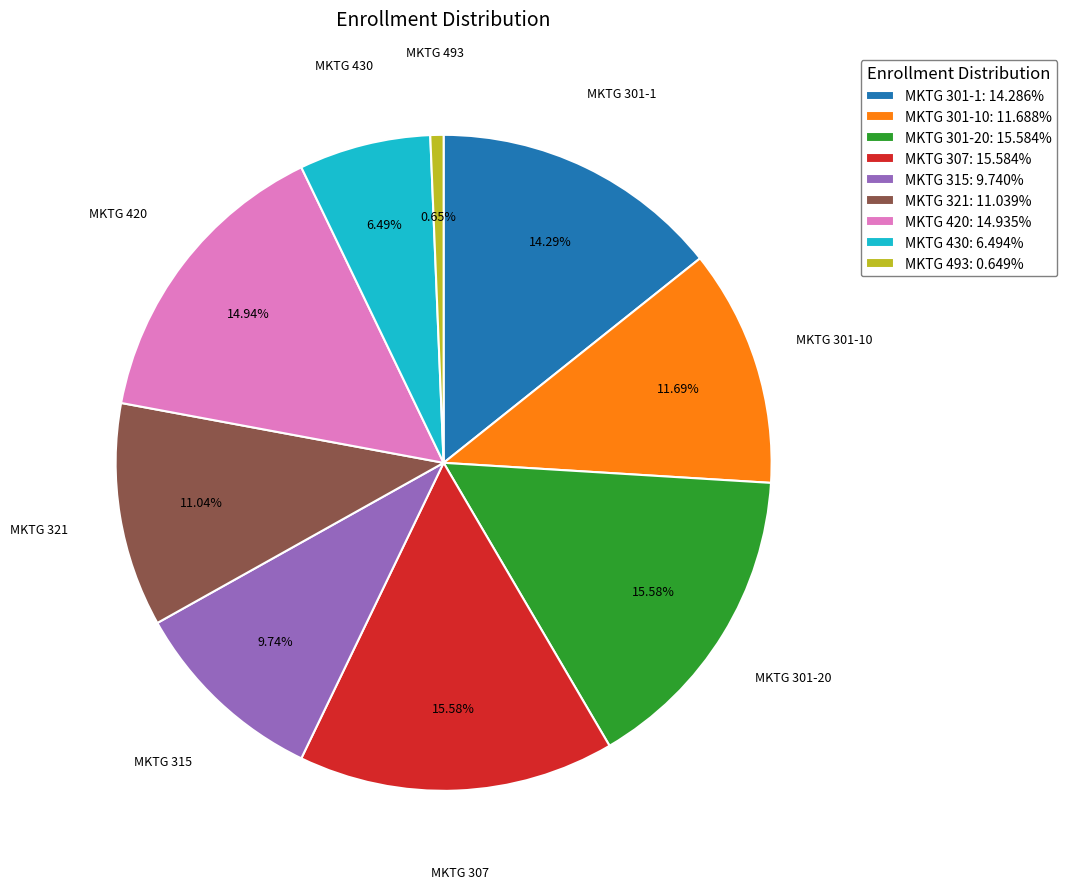

Combined, do MKTG 493: 0.649% and MKTG 307: 15.584% account for over 50%?

No